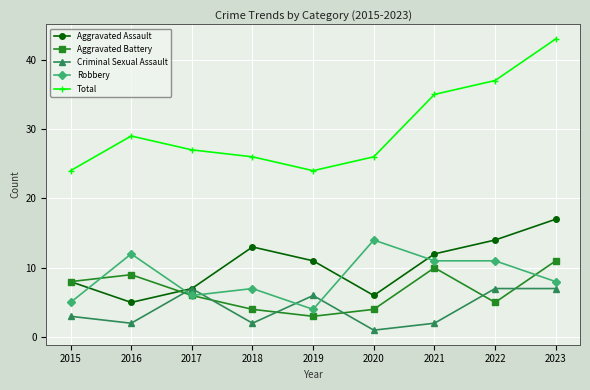

The value of Aggravated Assault at 2020 is 6. True or false?

True